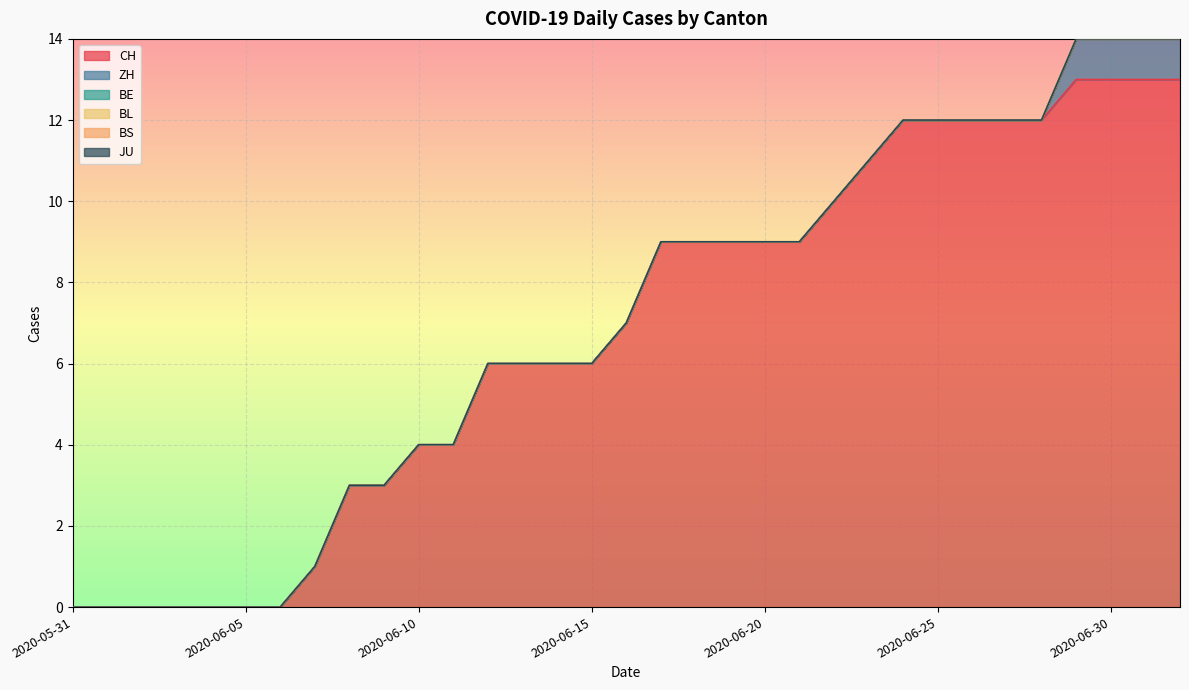

Count the ZH values in the range 0 to 1.

33